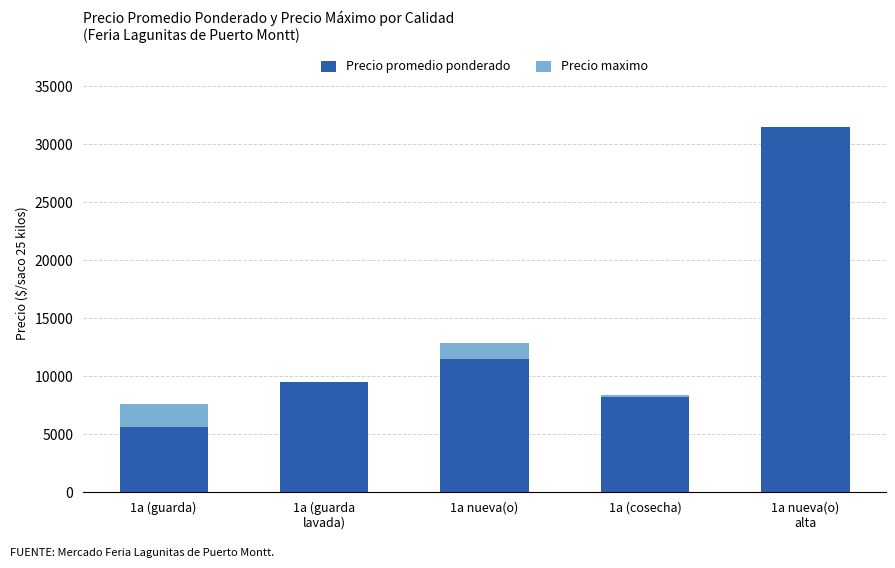

Are the bars horizontal?

No